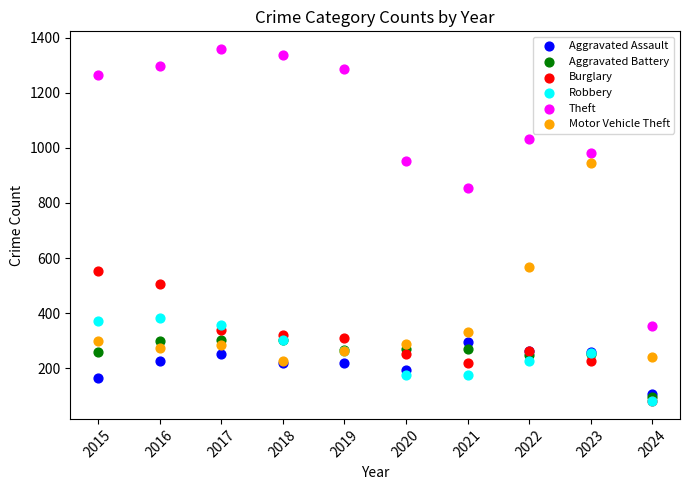

In the Motor Vehicle Theft series, what Y value is closest to 585?

569